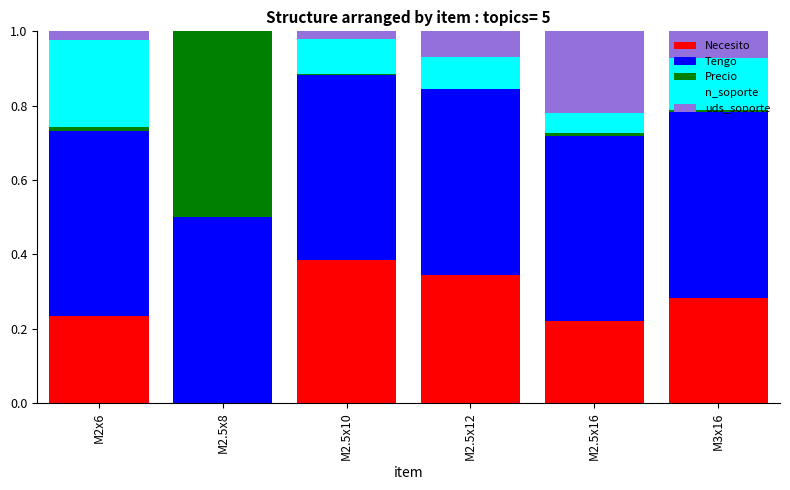

What is the sum of all Necesito values?

1.5